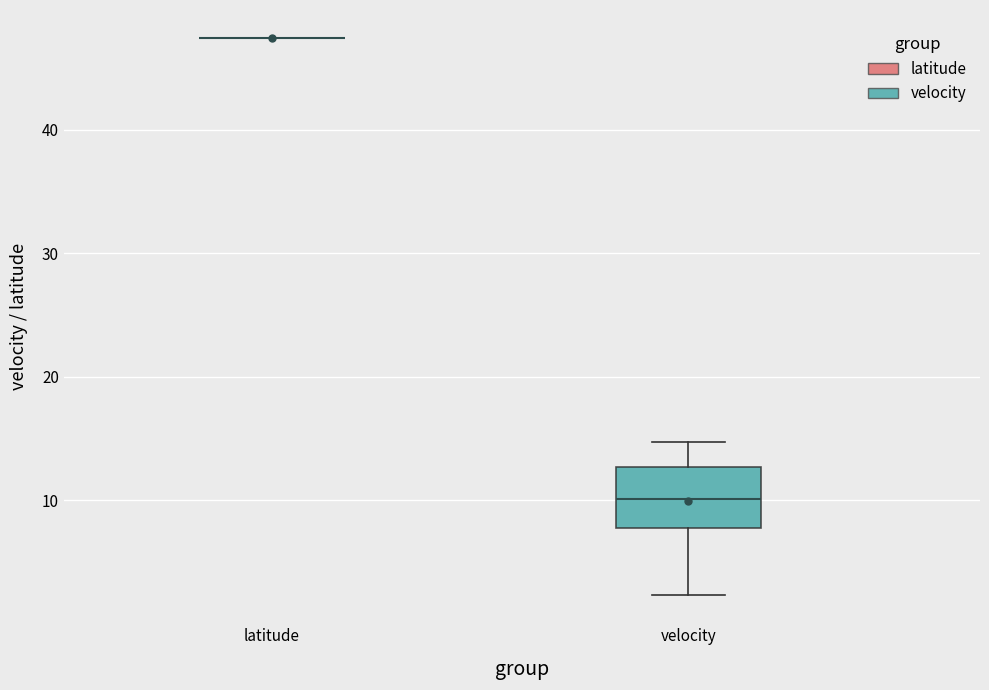

Comparing the boxes themselves (not the whiskers), which one is the tallest?

velocity